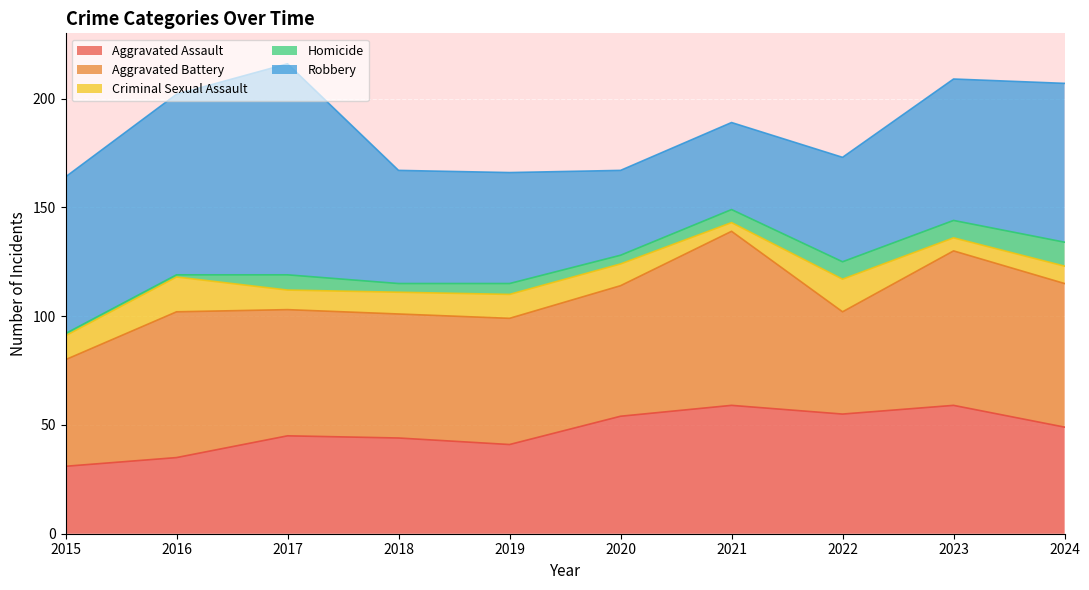

Rank the series by their maximum value, from highest to lowest.

Robbery, Aggravated Battery, Aggravated Assault, Criminal Sexual Assault, Homicide